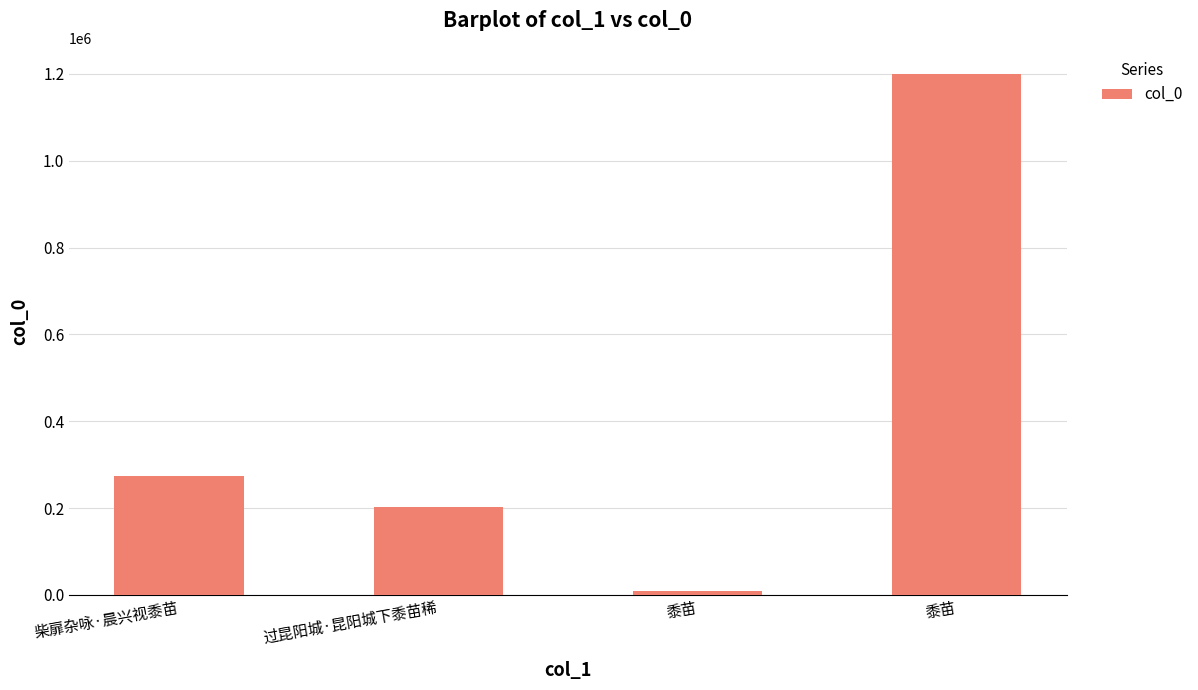

Does the chart contain stacked bars?

No